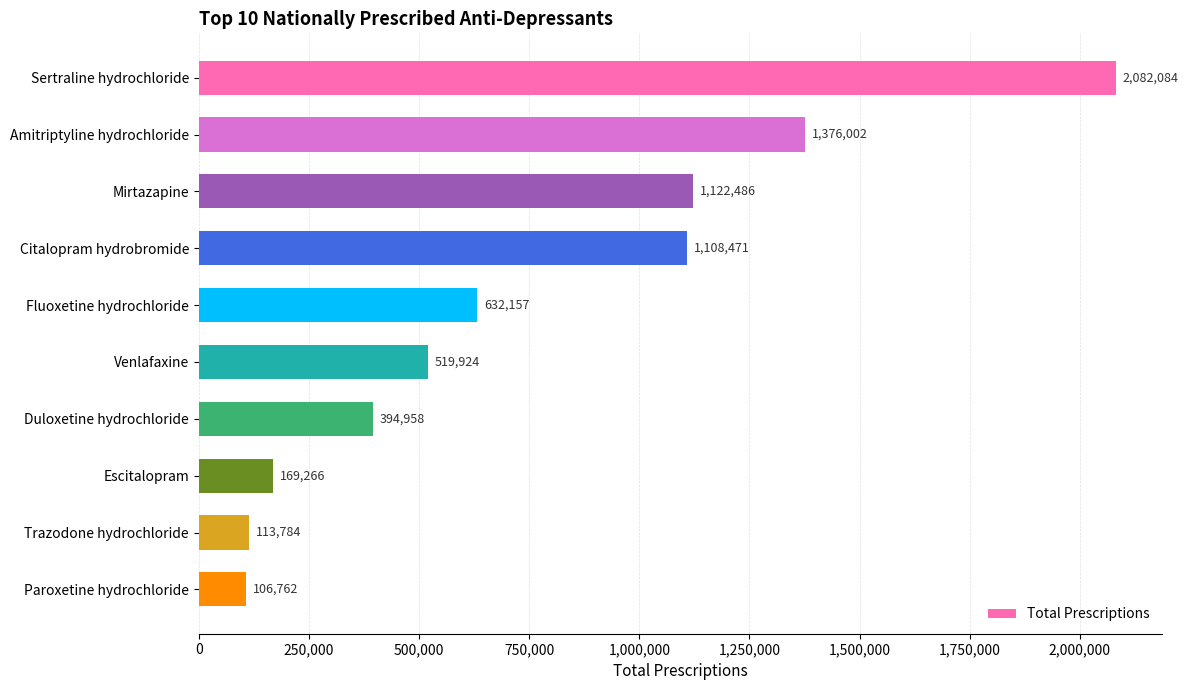

Rank the categories by value from highest to lowest.

Sertraline hydrochloride, Amitriptyline hydrochloride, Mirtazapine, Citalopram hydrobromide, Fluoxetine hydrochloride, Venlafaxine, Duloxetine hydrochloride, Escitalopram, Trazodone hydrochloride, Paroxetine hydrochloride